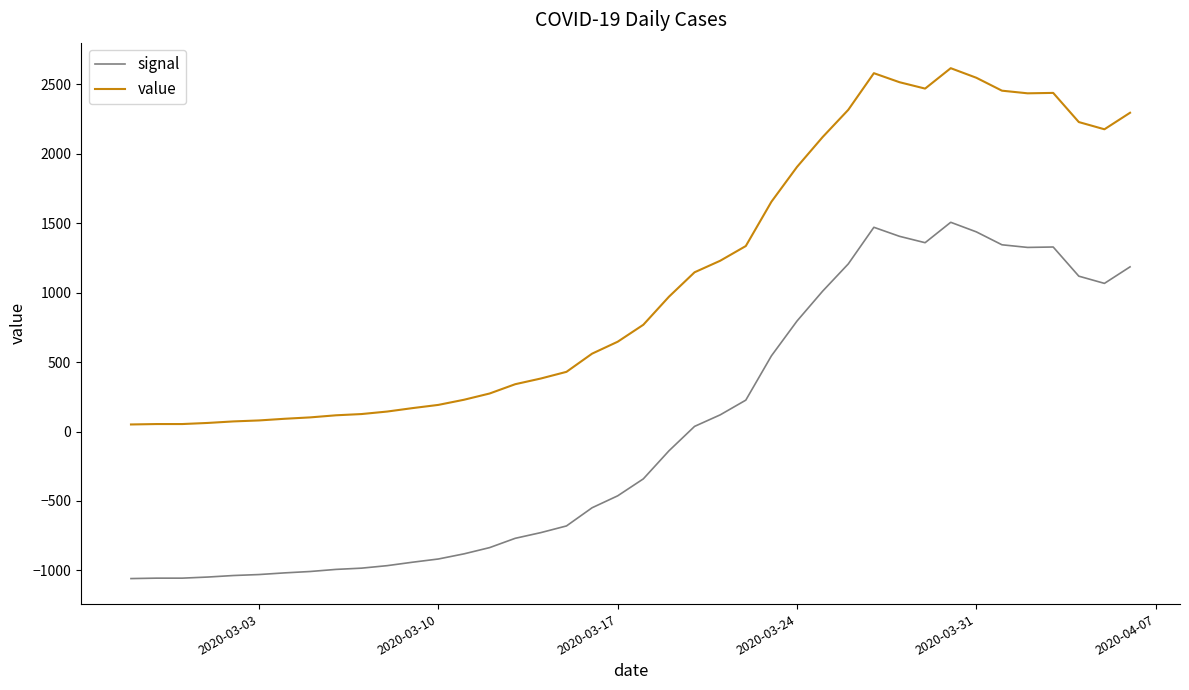

True or false: signal and value intersect in this chart.

False